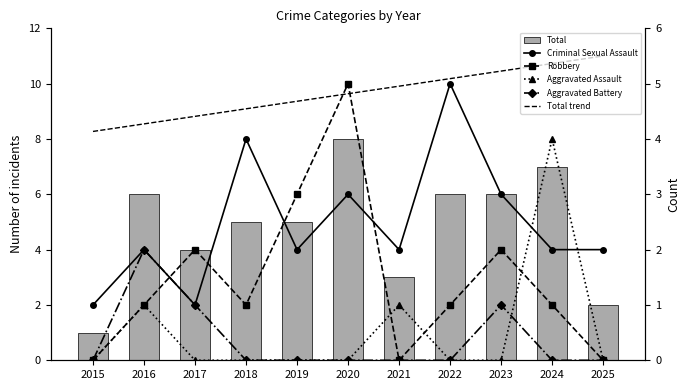

Where is Aggravated Assault nearest to the value 2?

2016